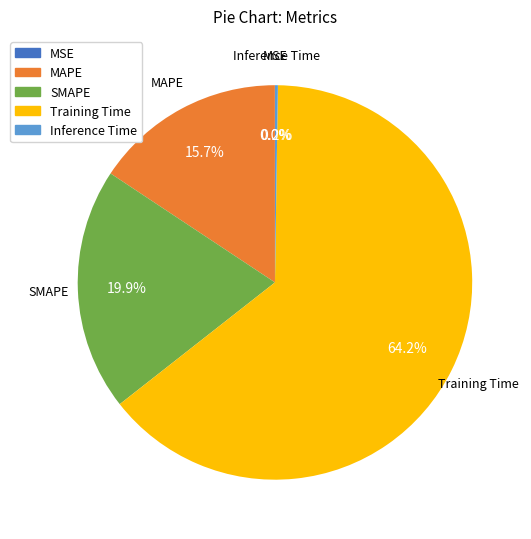

Does SMAPE account for over 50% of the chart?

No